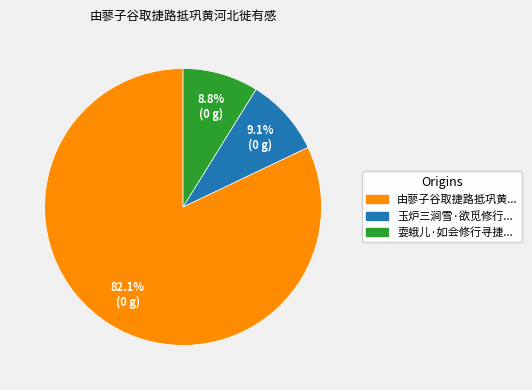

Does any single category account for the majority?

Yes